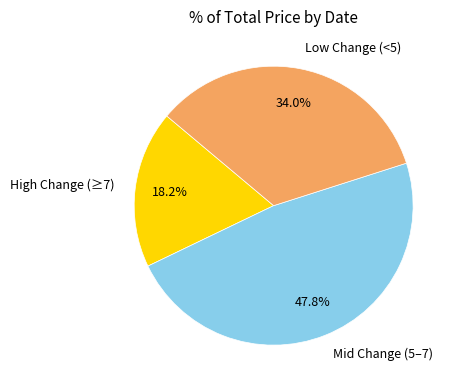

Approximately how many times larger is the value at High Change (≥7) compared to Mid Change (5–7)?

0.4